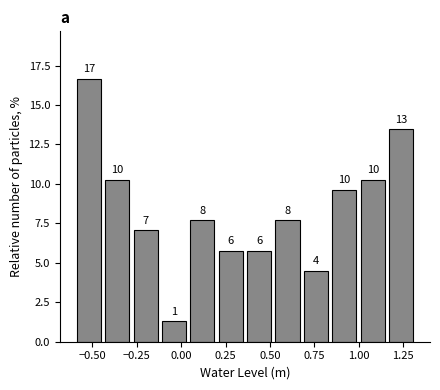

Read against the x-axis, roughly where is the centre of the tallest bar?

-0.50